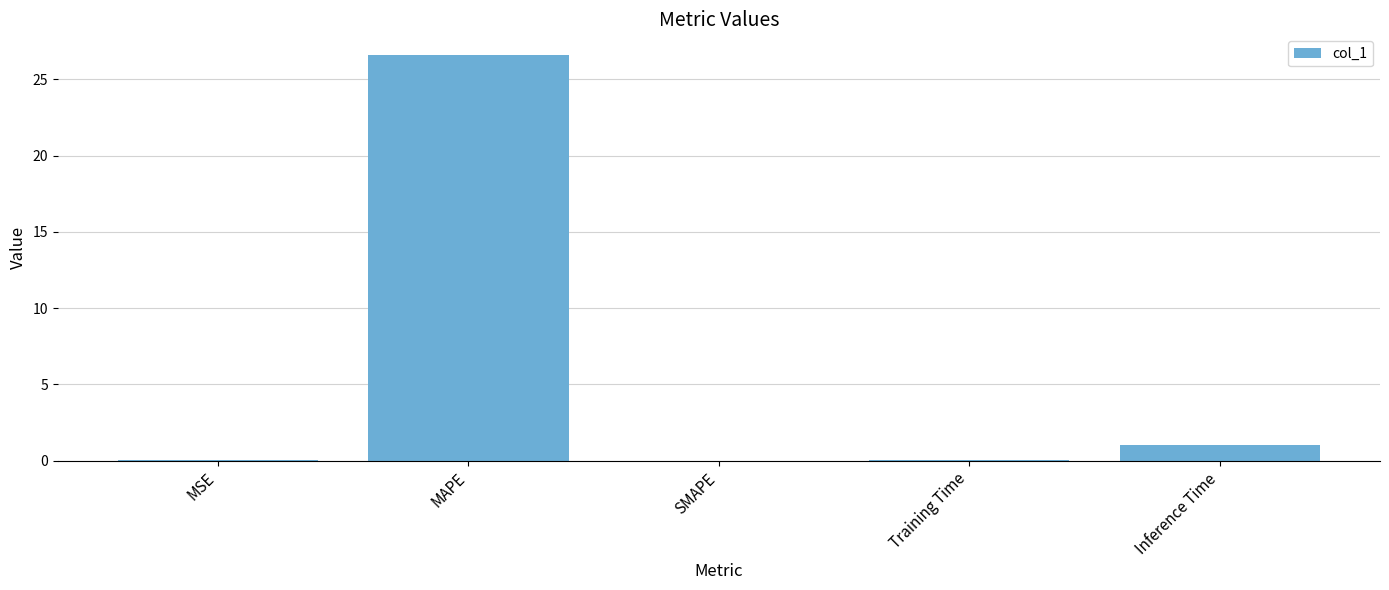

What is the change in value from SMAPE to Inference Time?

+1.0